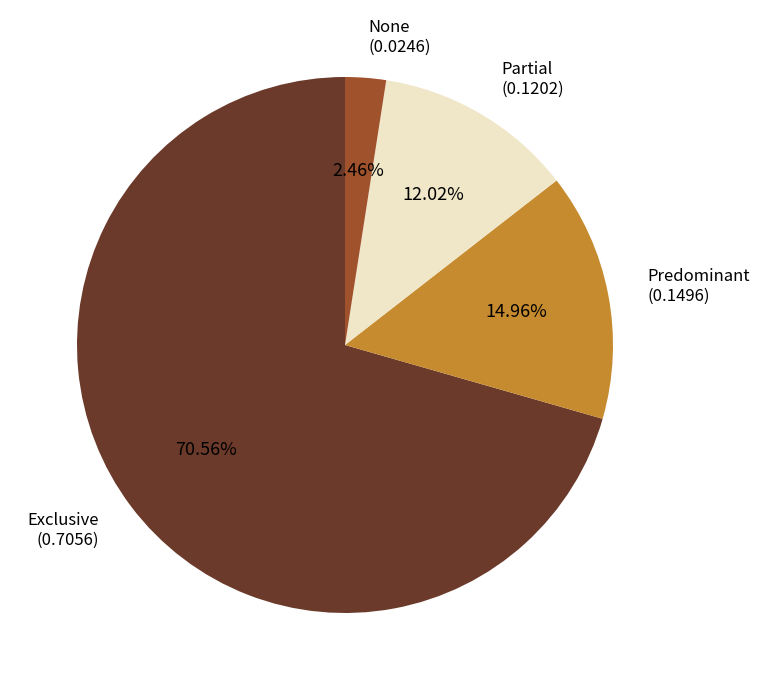

Is there any slice that represents more than half of the pie?

Yes